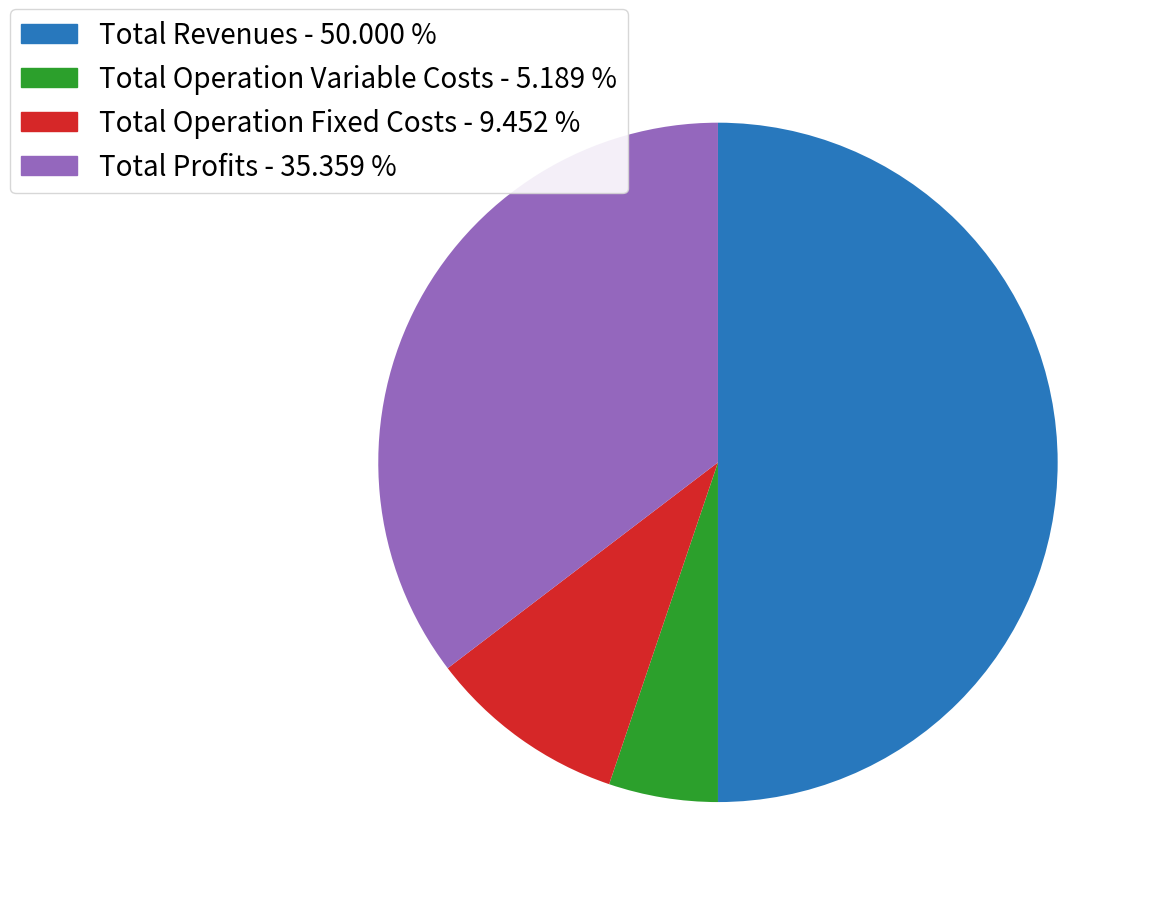

How many segments does this pie chart have?

4